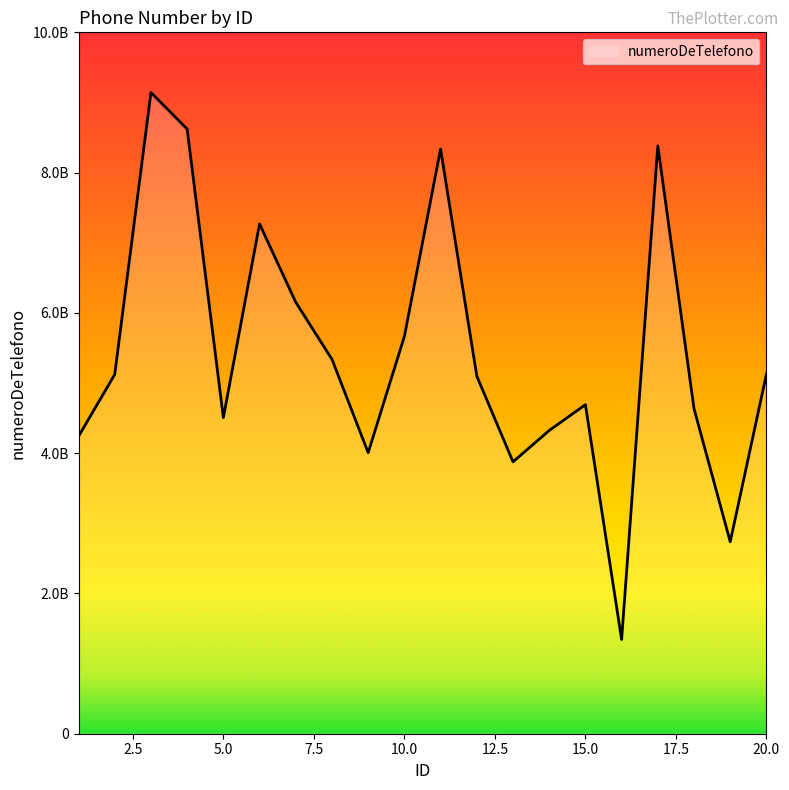

What is the greatest value displayed?

9142643240